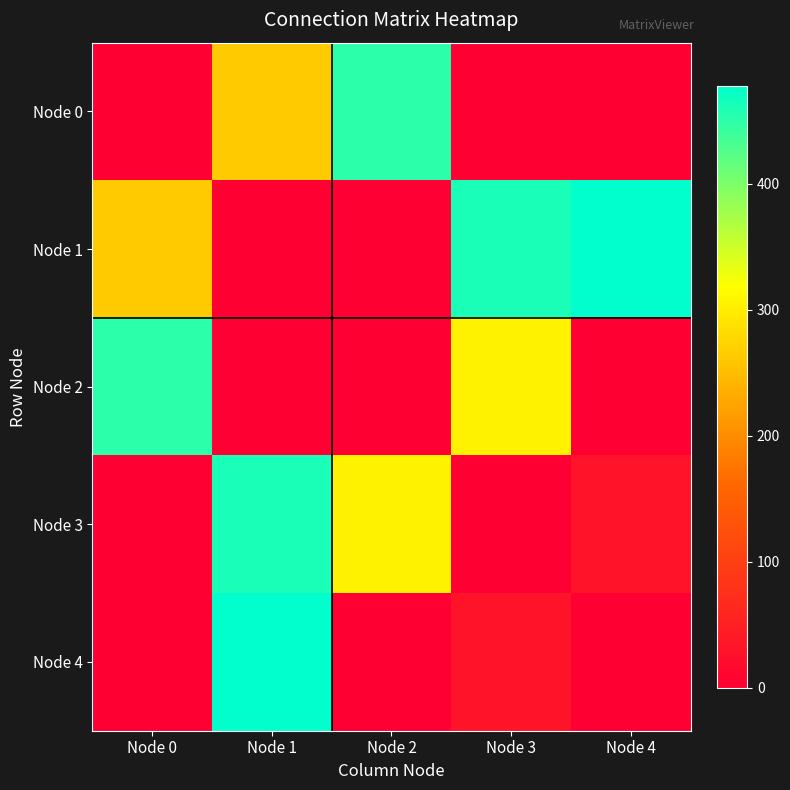

Which series has the largest total across all categories?

Node 1